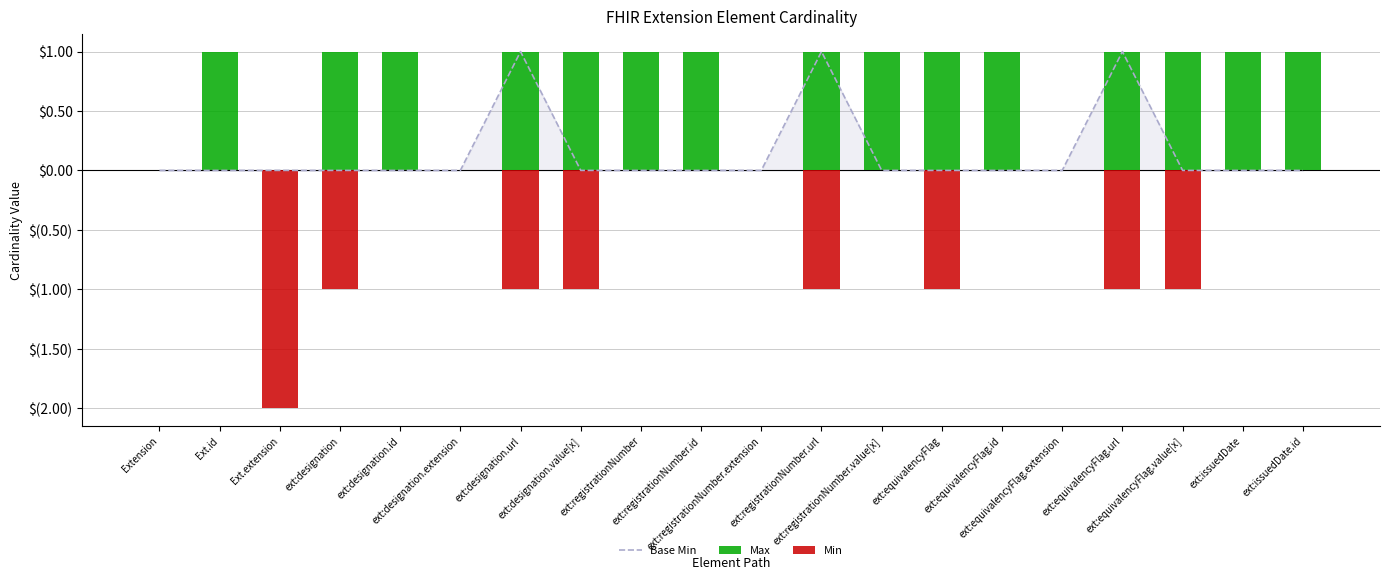

How many values in the Max series are below 1?

5